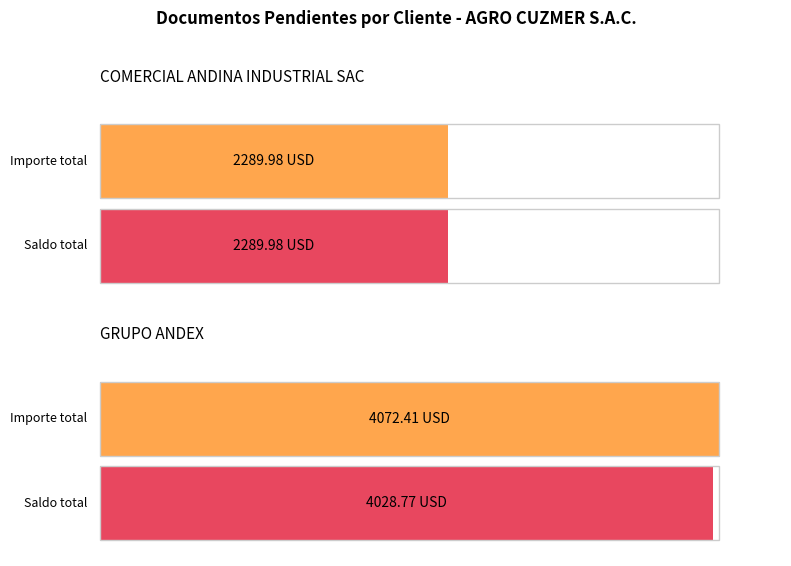

At 19, list the series in order from smallest to largest.

Importe, Saldo